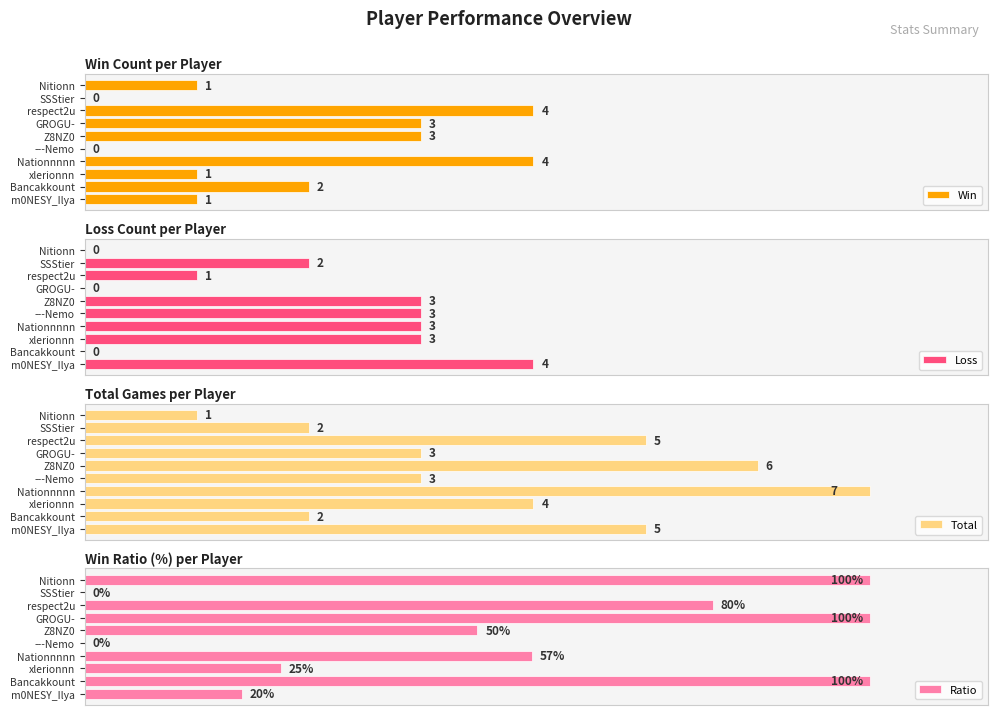

What is the spread (max minus min) of values at Bancakkount?

1.0